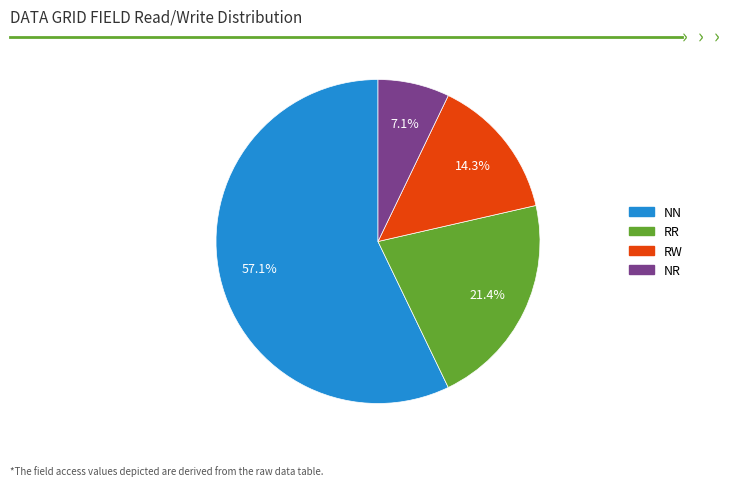

To the nearest percent, what is the combined percentage of RR and RW?

36%